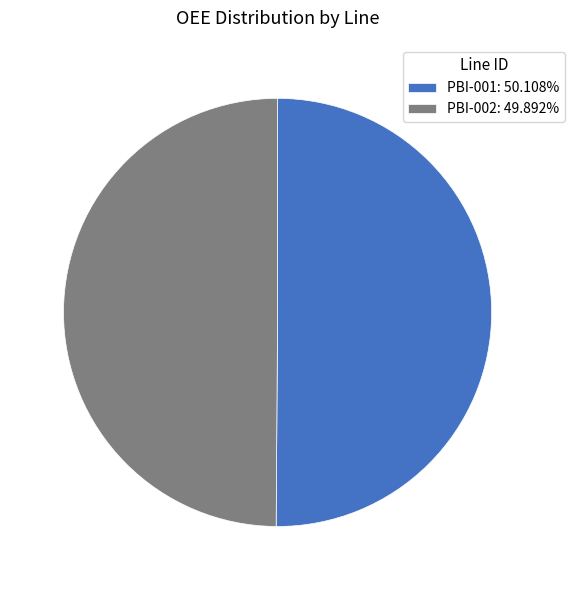

How many slices are in this pie chart?

2